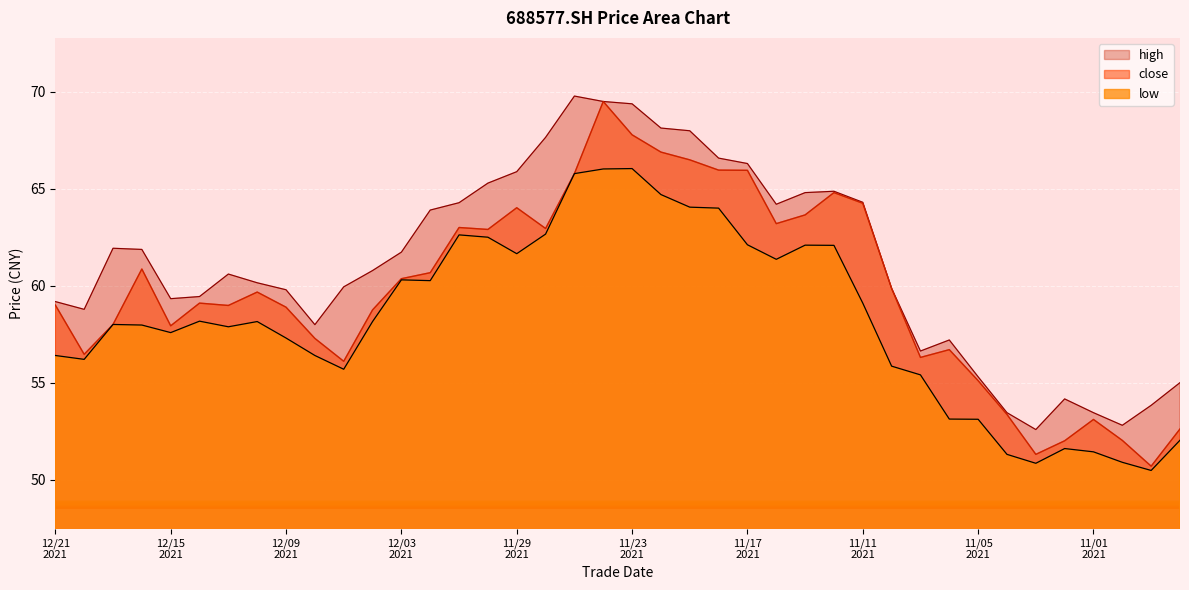

Is the value of high at 20211109 greater than the value of close at 20211125?

No